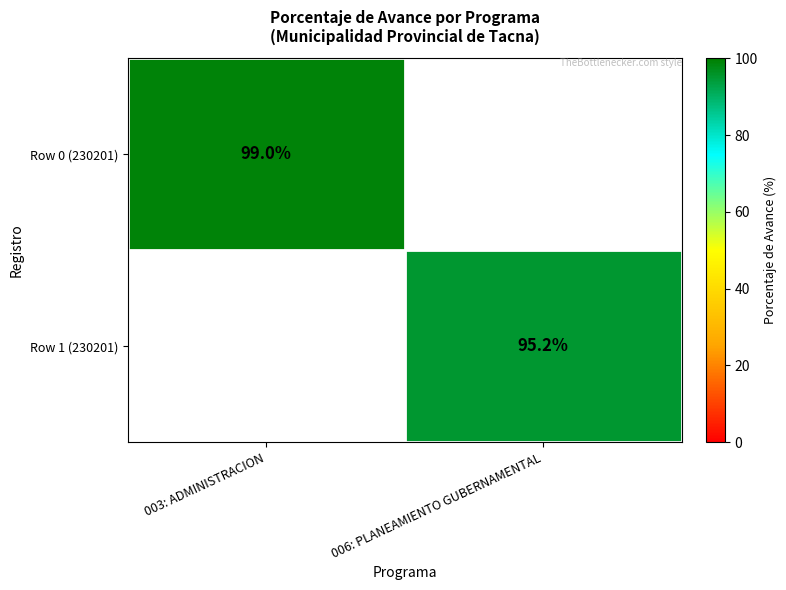

True or false: Row 1 (230201) has a value of 95.2 at 006: PLANEAMIENTO GUBERNAMENTAL.

True